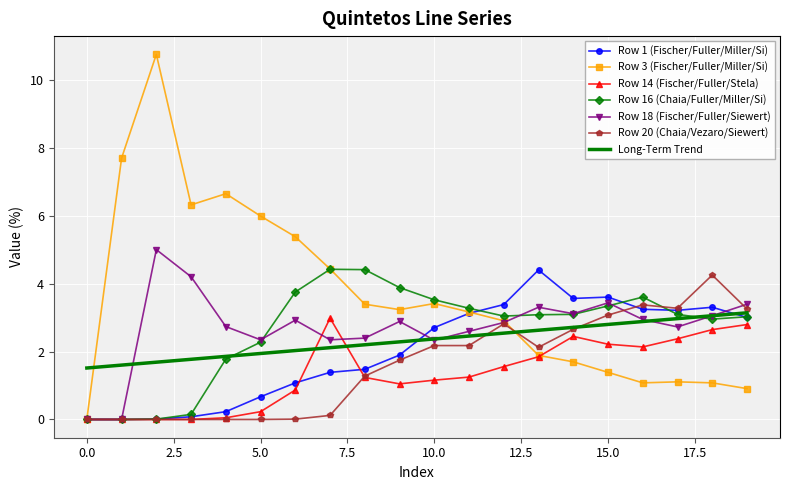

Between 13 and 18, which series saw the biggest shift?

Row 20 (Chaia/Vezaro/Siewert)